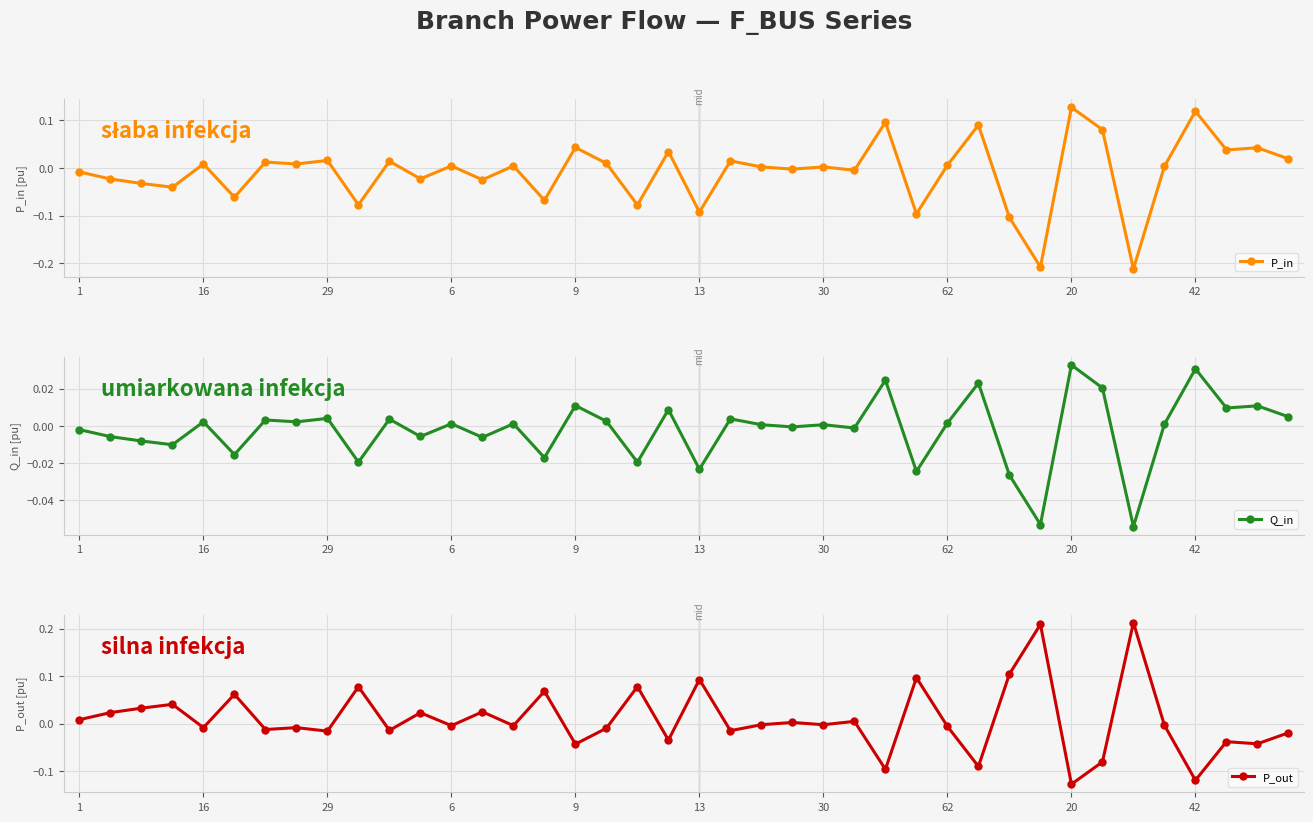

True or false: P_in has more than 0 interior local peaks.

True